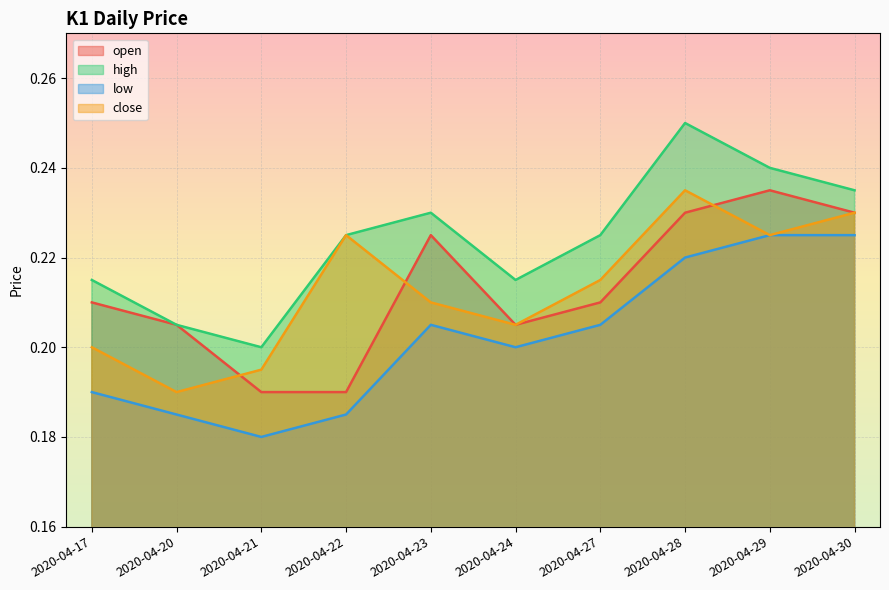

Is the value of open at 2020-04-20 greater than the value of low at 2020-04-27?

No